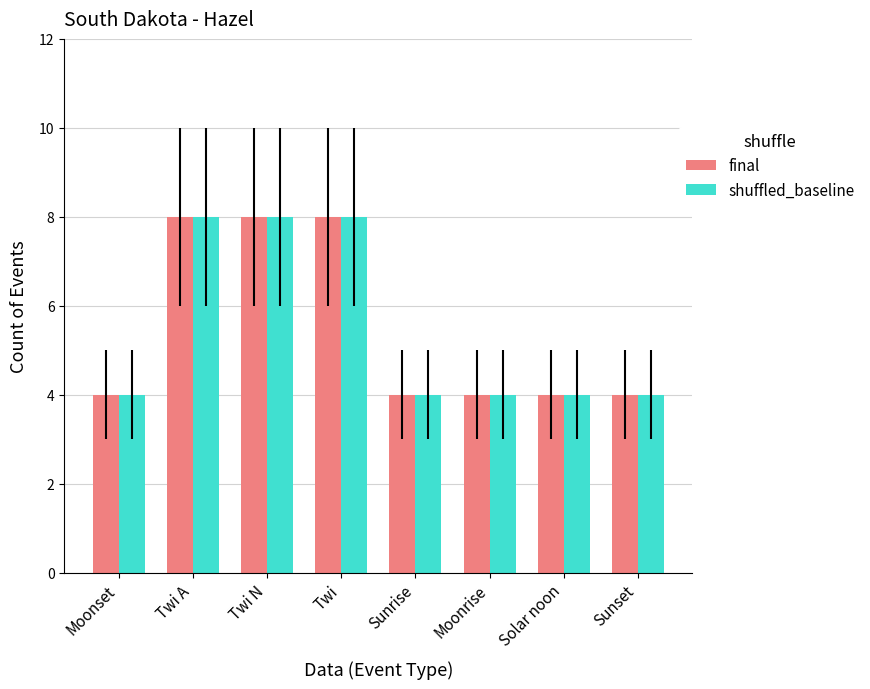

What is the value of the final bar at the 7th from the left?

4